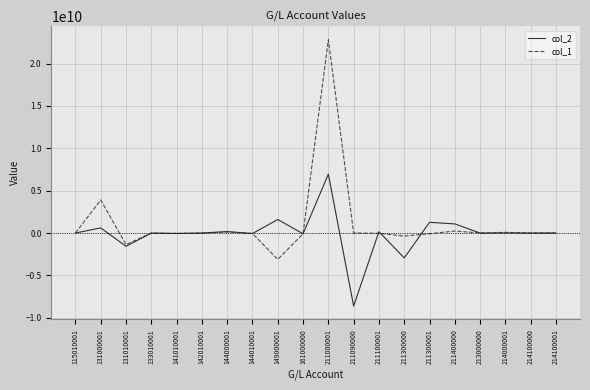

What is the difference between the maximum and second lowest values in the col_1 series?

24201177509